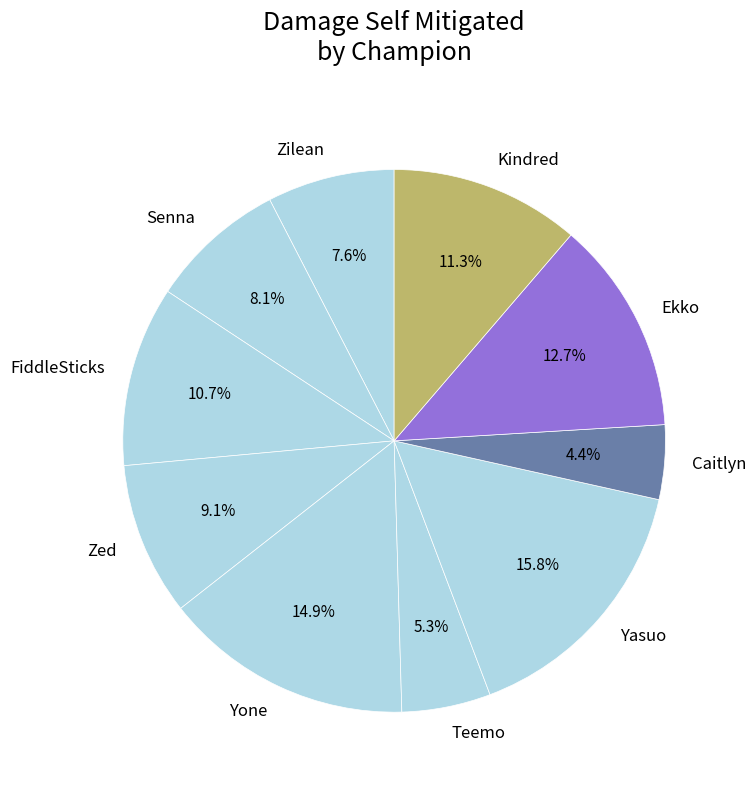

True or false: Zilean accounts for 1% of the total.

False